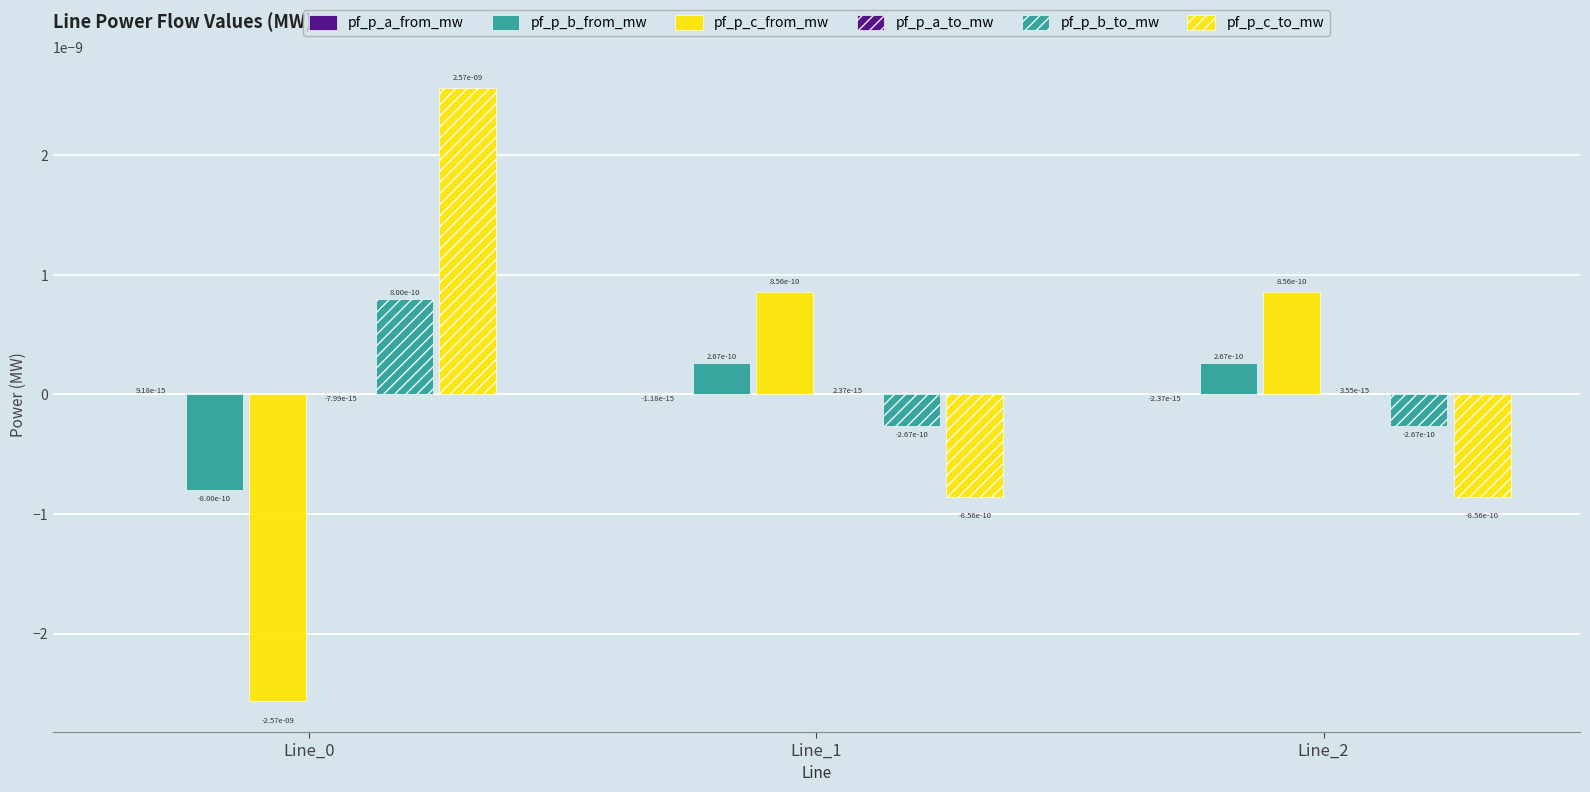

How many values in the pf_p_c_from_mw series exceed 0?

2